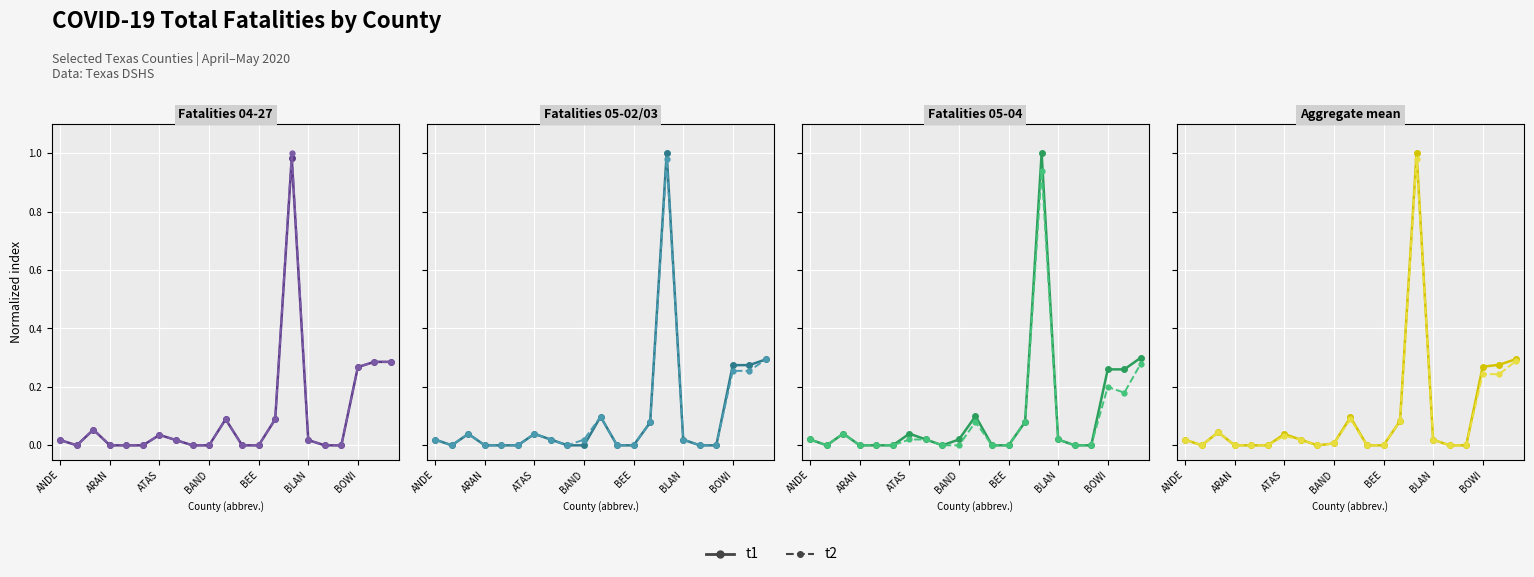

Between 11 and 17, which is larger?

11